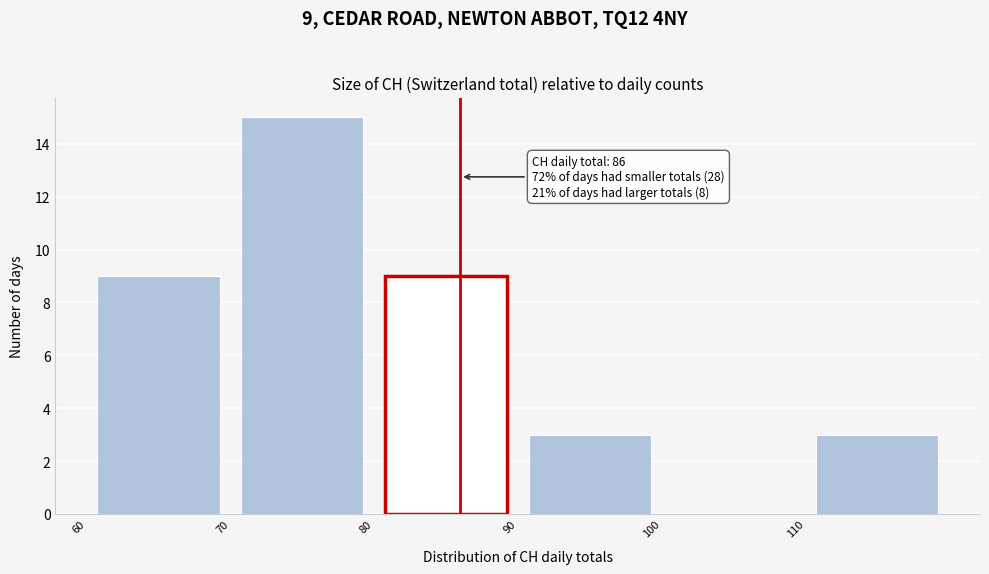

Which range on the x-axis has the tallest bar?

70 to 80